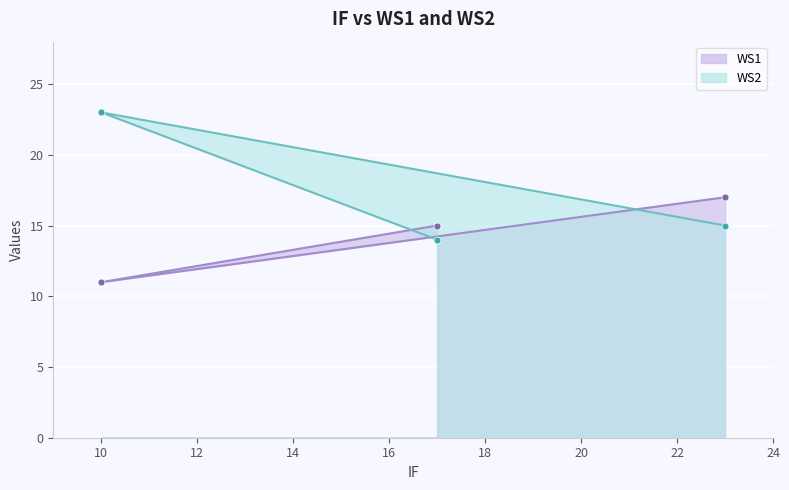

Count the number of data series in this chart.

2